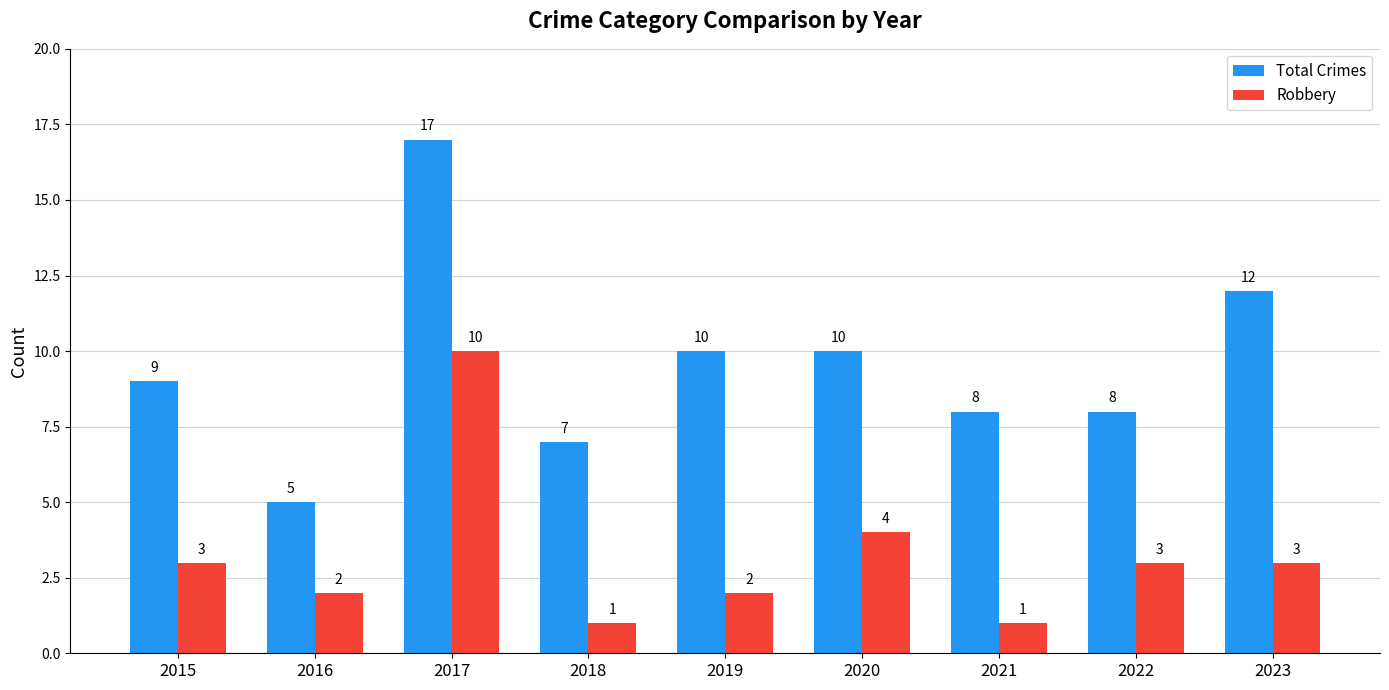

How many bars are there in each group?

2